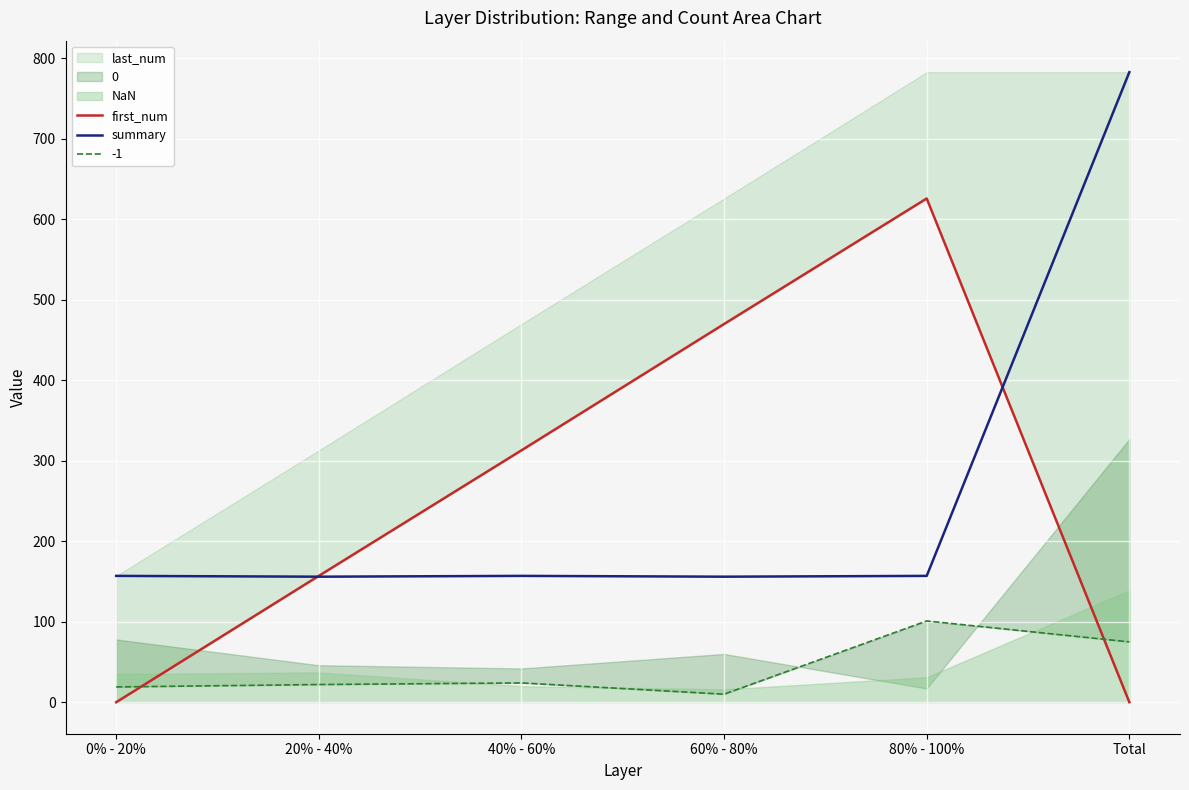

Where is the first local minimum for summary?

20% - 40%